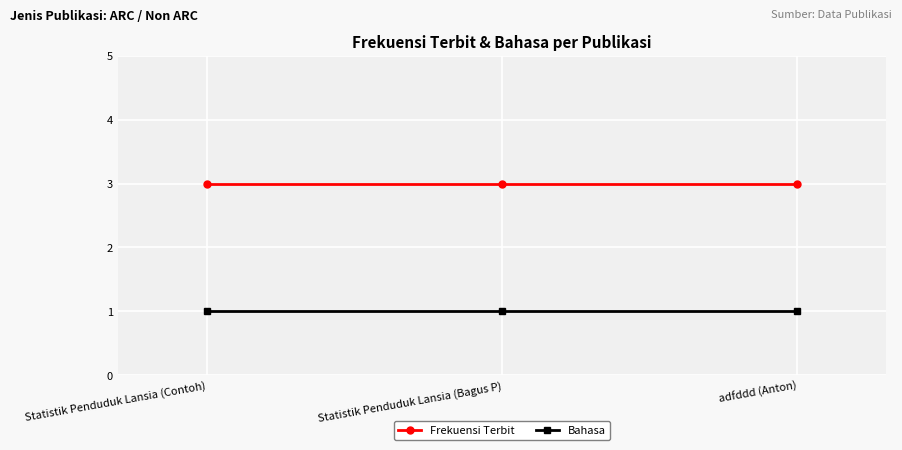

Read the Frekuensi Terbit value at Statistik Penduduk Lansia (Contoh).

3